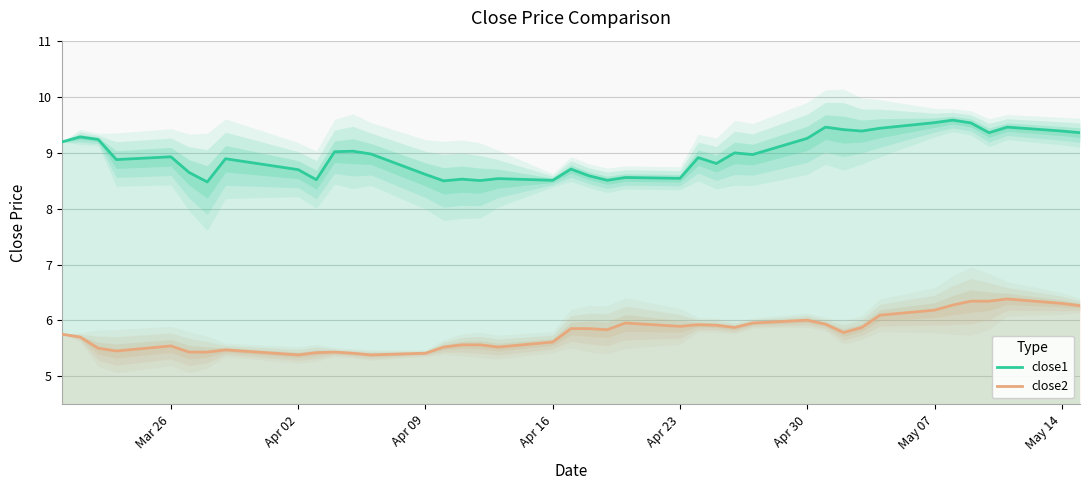

True or false: close2 and close1 intersect in this chart.

False